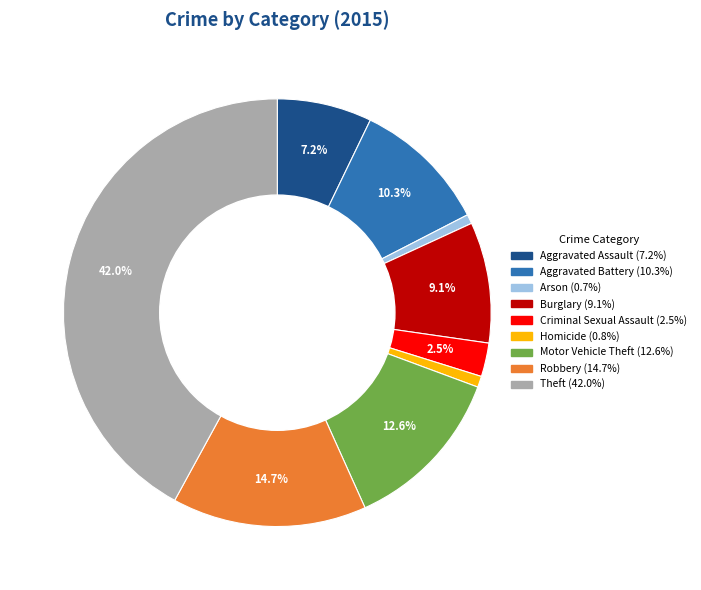

What is the ratio of the value at Burglary to the value at Aggravated Battery?

0.9